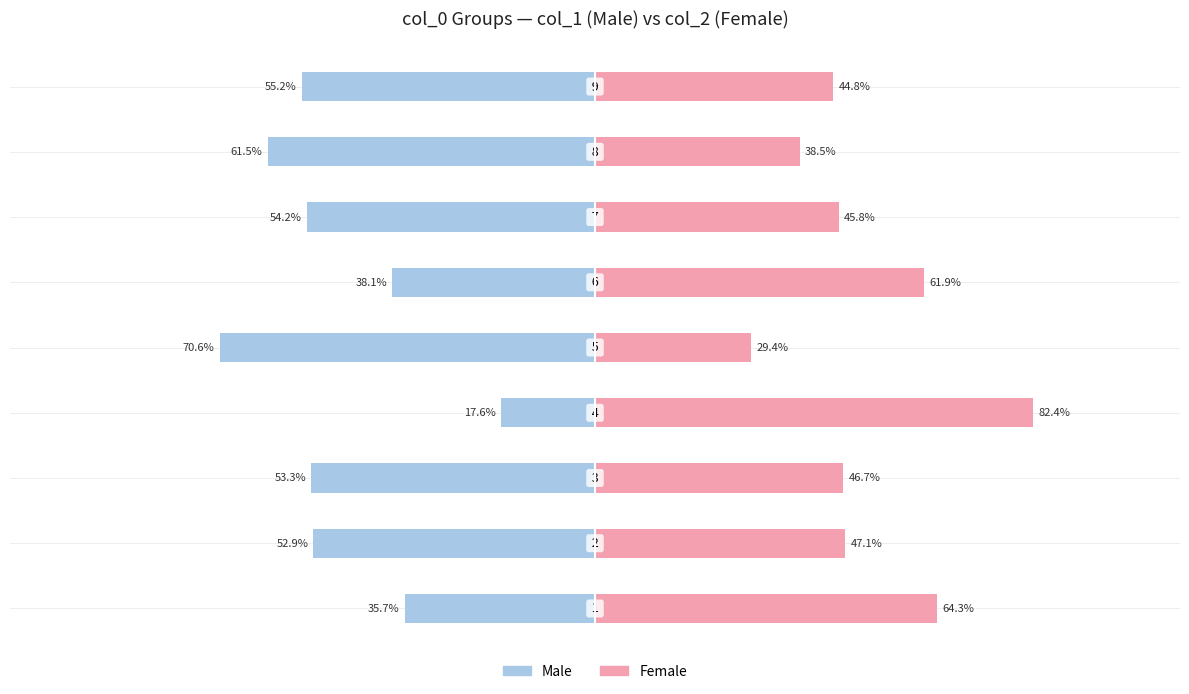

What is the value of the Male bar at the 9th from the left?

-55.2